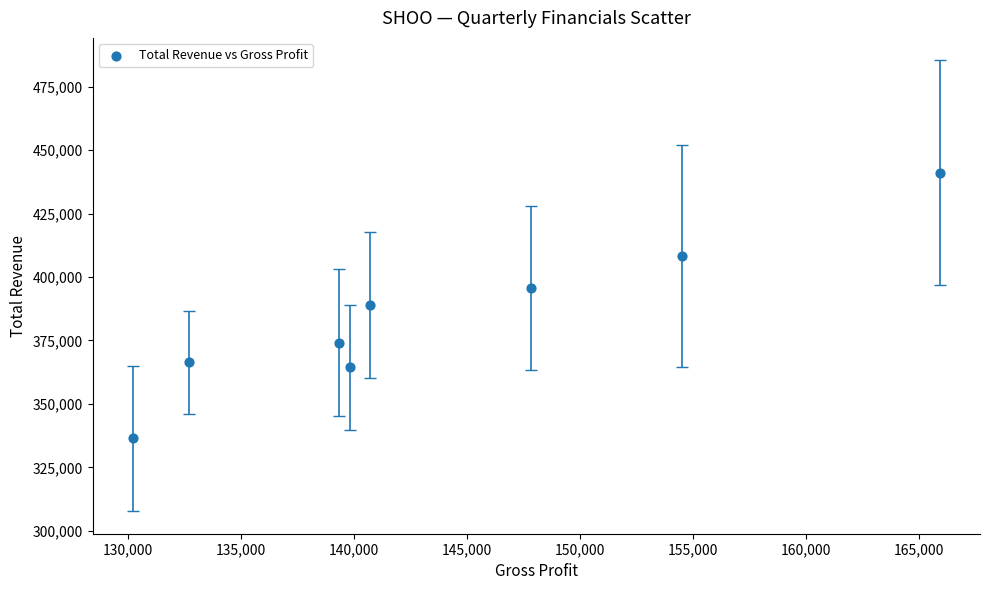

What is the range of X values (max minus min)?

35700